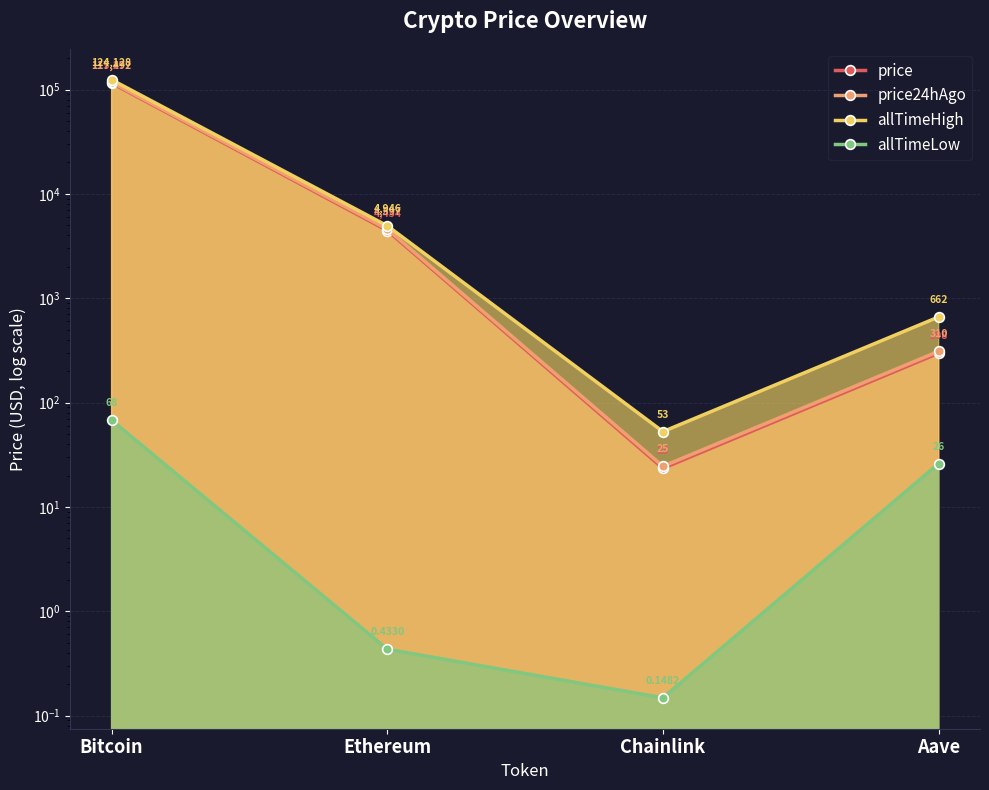

True or false: allTimeLow and price intersect in this chart.

False